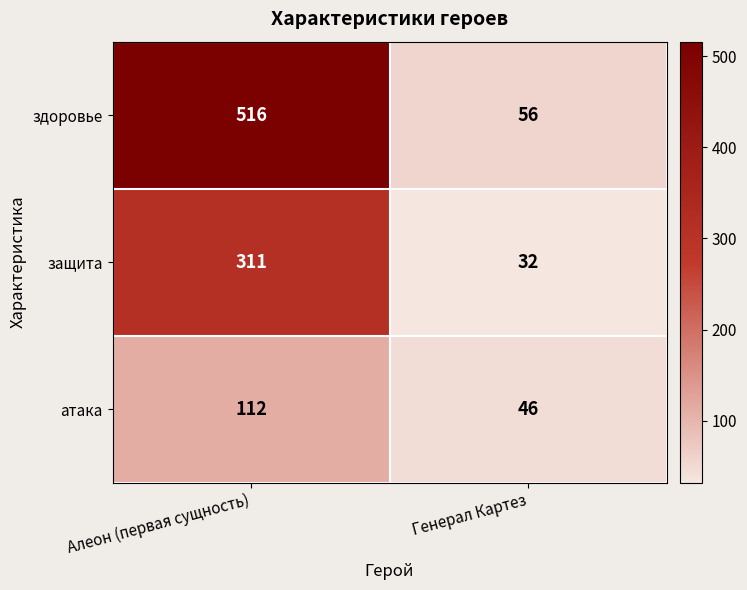

What is the minimum value shown in the chart?

32